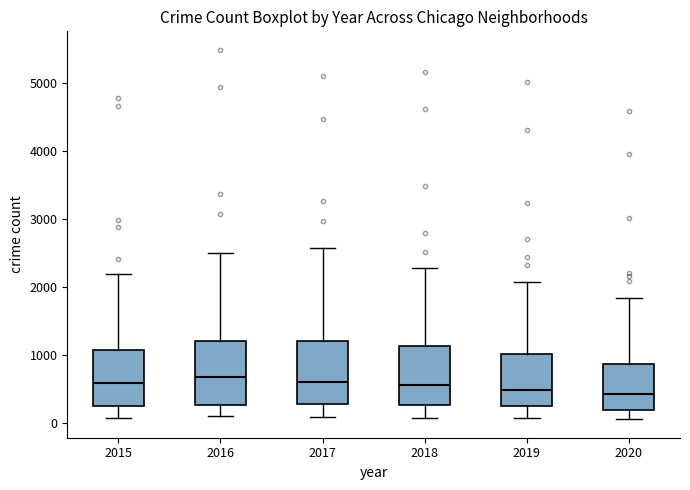

Reading left to right, read every box against the y-axis: the position of its median line, the range the box covers, and the ends of its whiskers. The values are not printed on the chart, so give them approximately, as read against the axis.

2015: median 600, box 300 to 1100, whiskers 100 to 2200
2016: median 700, box 300 to 1200, whiskers 100 to 2500
2017: median 600, box 300 to 1200, whiskers 100 to 2600
2018: median 600, box 300 to 1100, whiskers 100 to 2300
2019: median 500, box 300 to 1000, whiskers 100 to 2100
2020: median 400, box 200 to 900, whiskers 100 to 1800